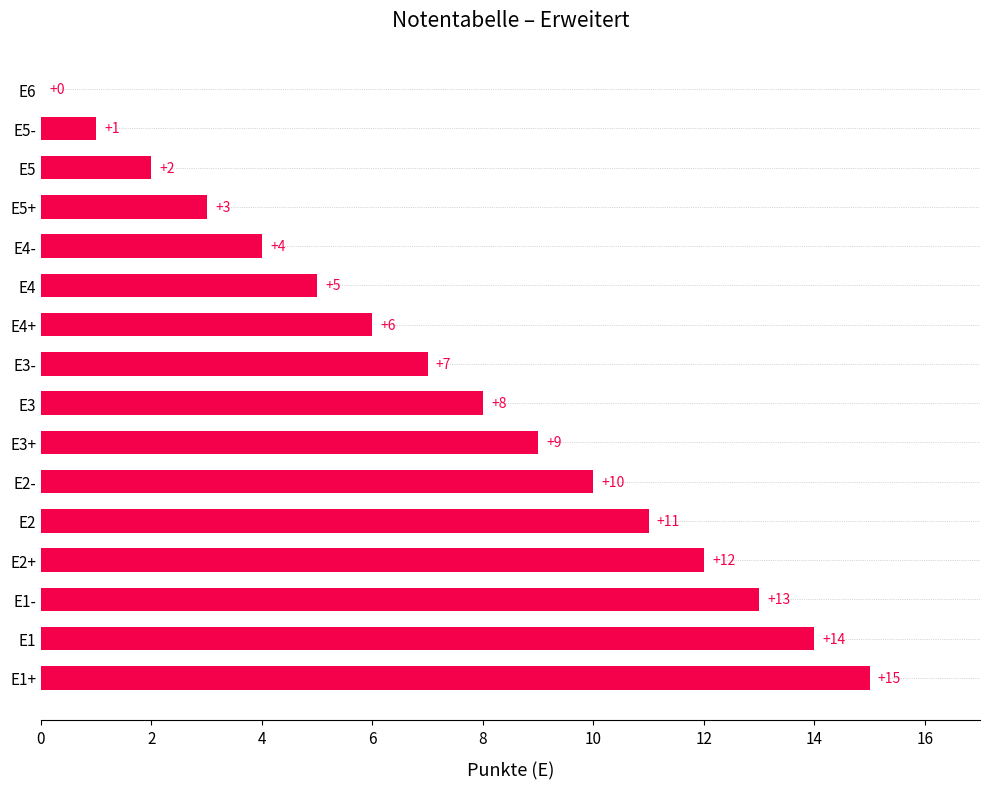

What is the sum of all values?

120